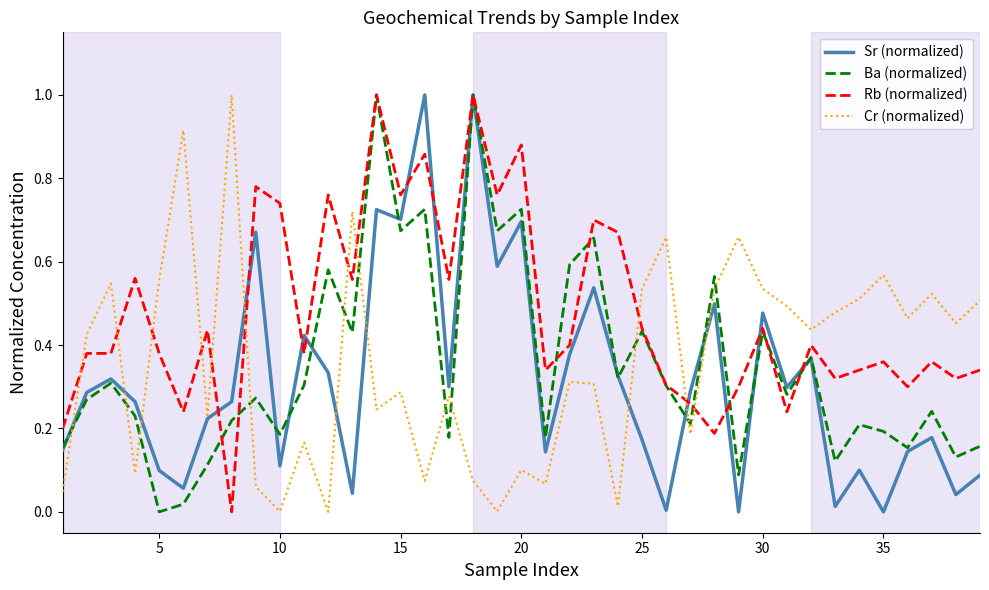

What is the sum of all Sr (normalized) values?

12.3